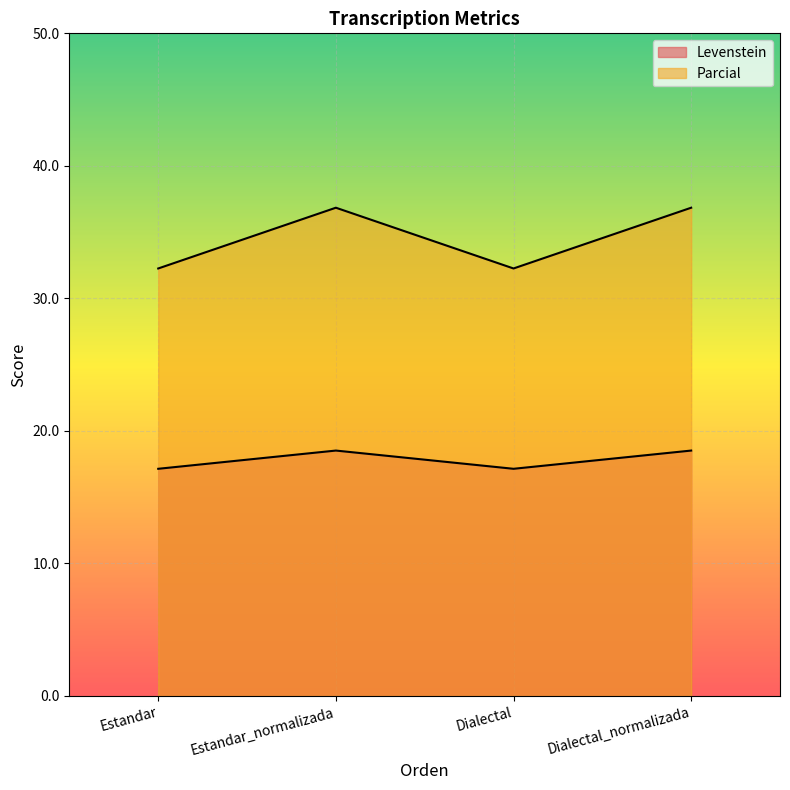

How many lines are shown in the chart?

2